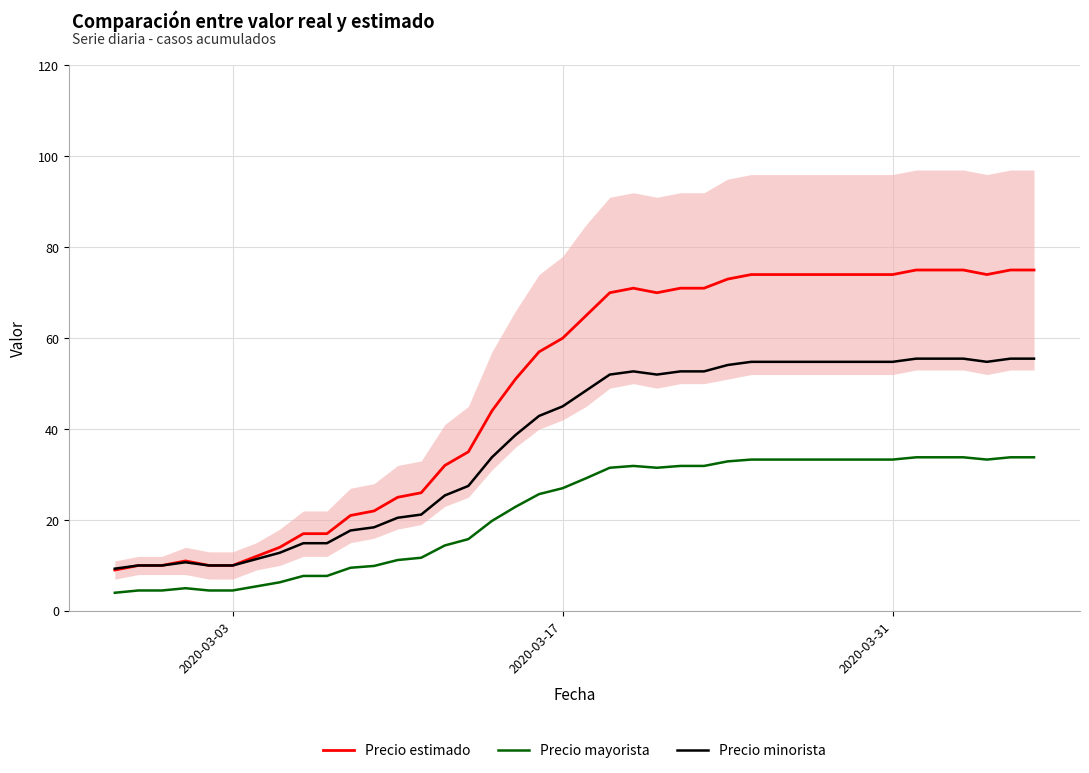

What is the maximum value for Precio estimado?

75.0